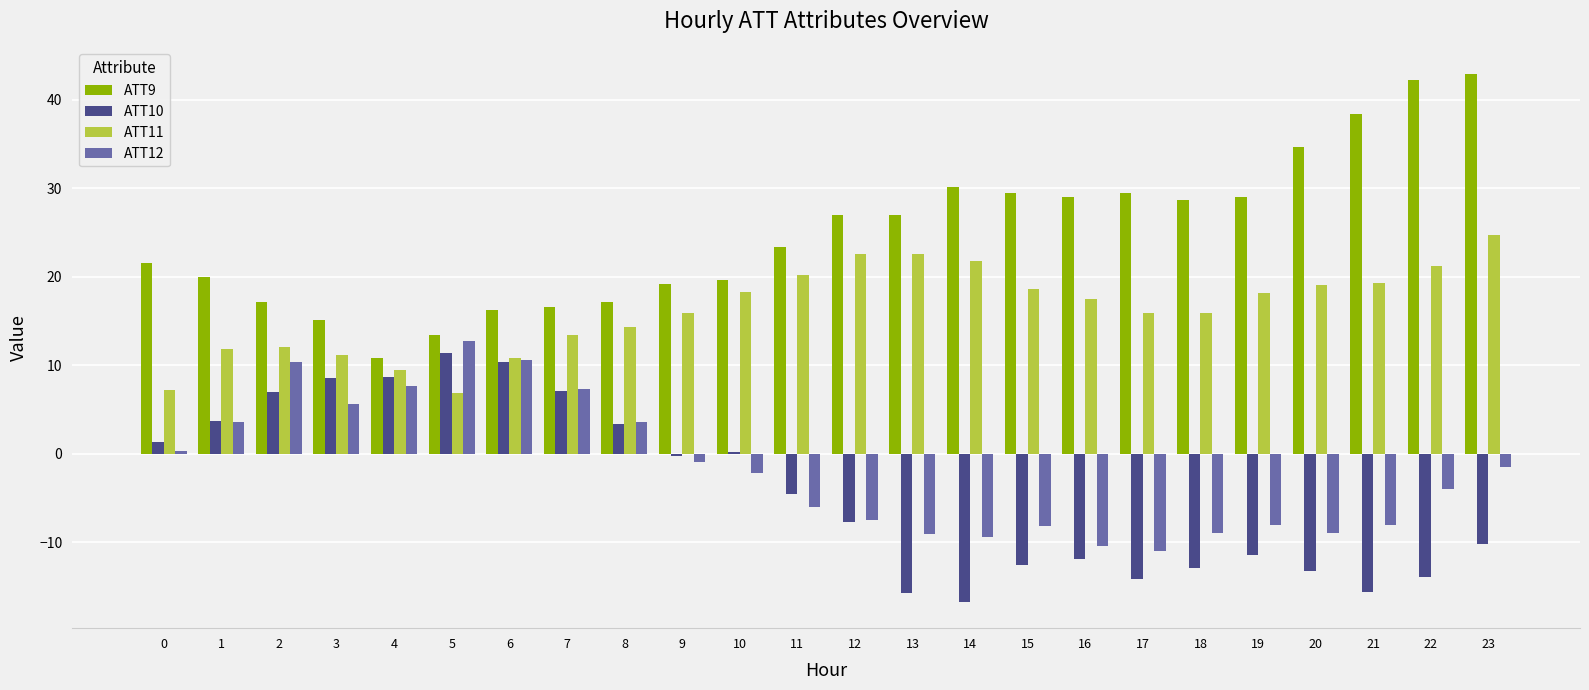

True or false: ATT9 has a value of 29.0 at 16.

True